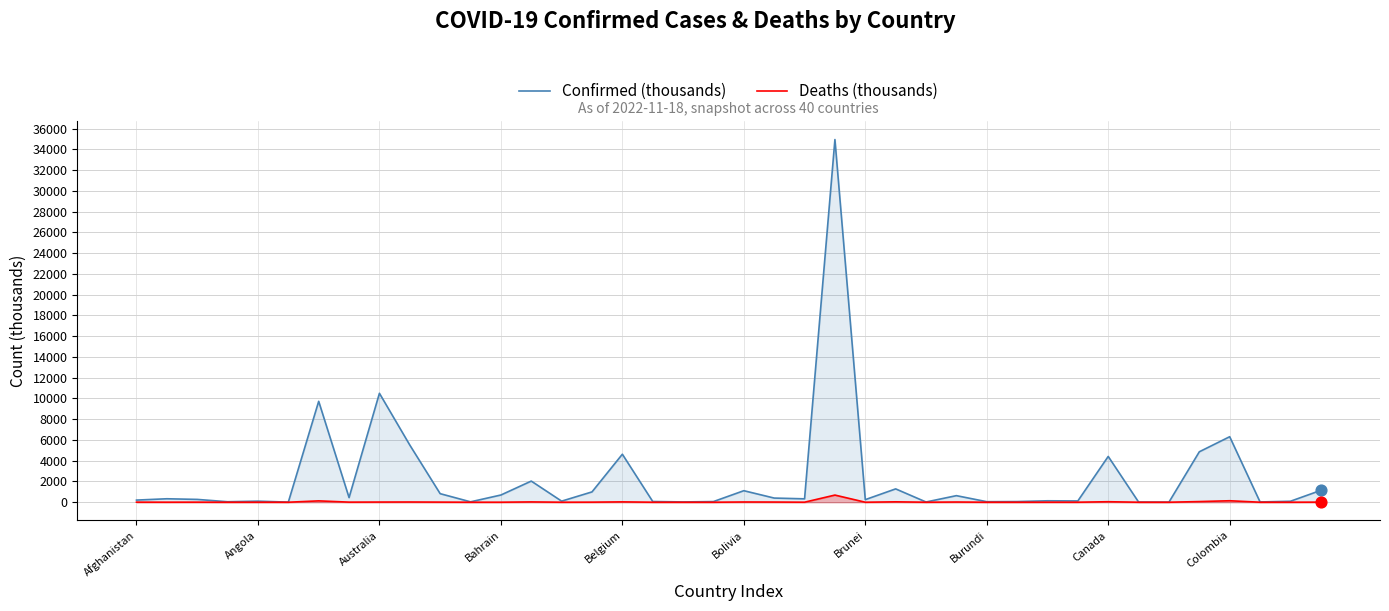

At which category is the sum across all series the highest?

23